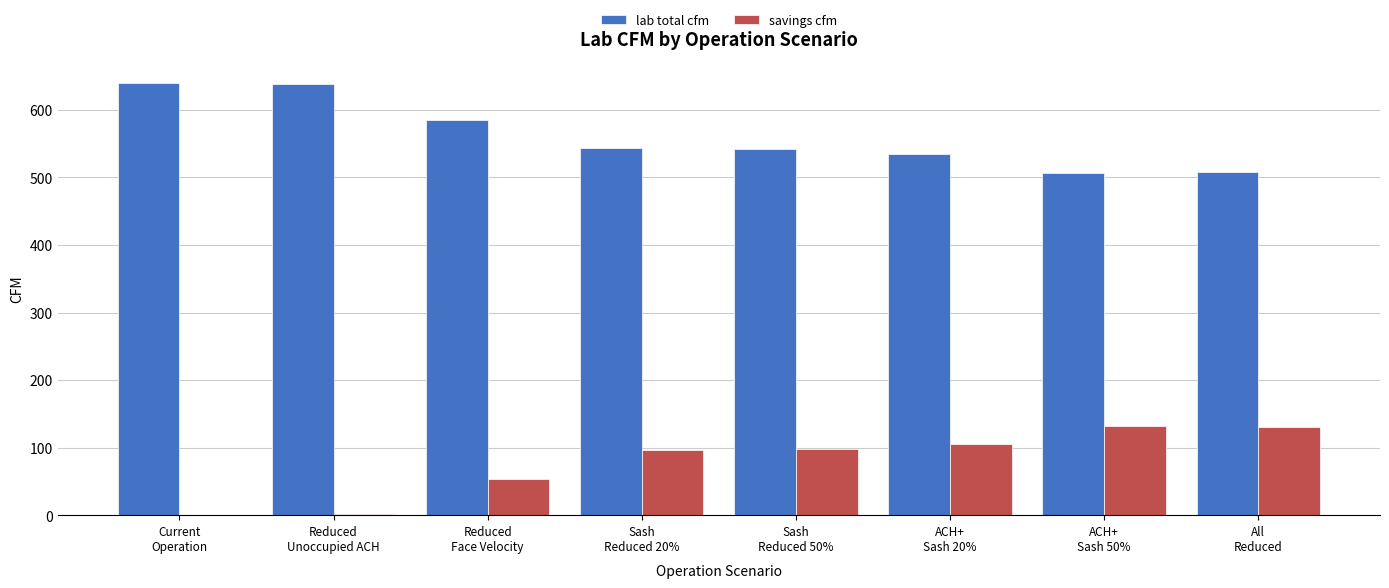

Is it true that lab total cfm equals 507.1 at ACH+
Sash 50%?

True